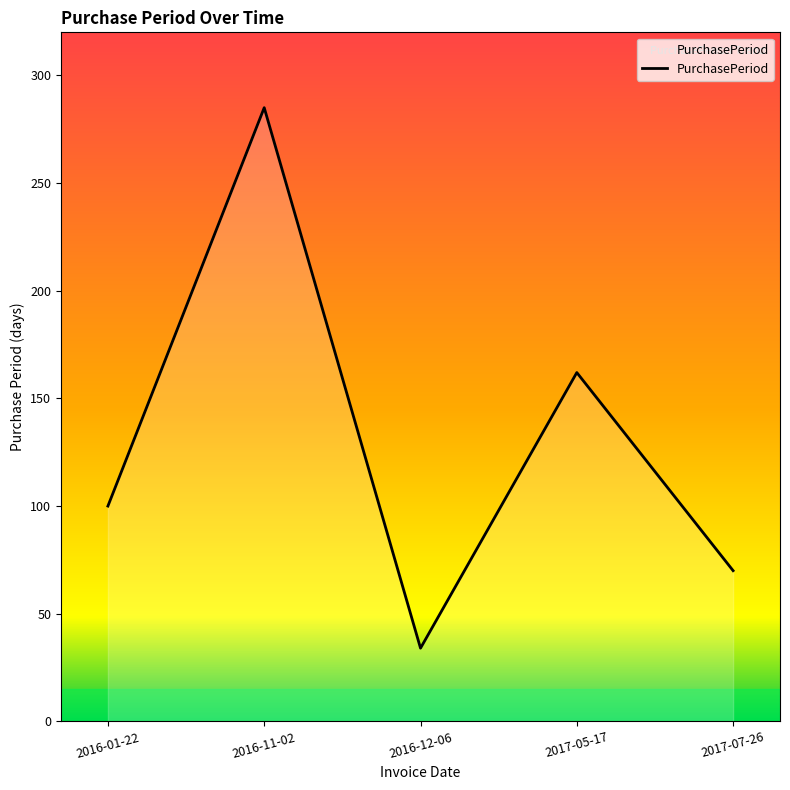

At which category does the data reach its first local peak?

2016-11-02